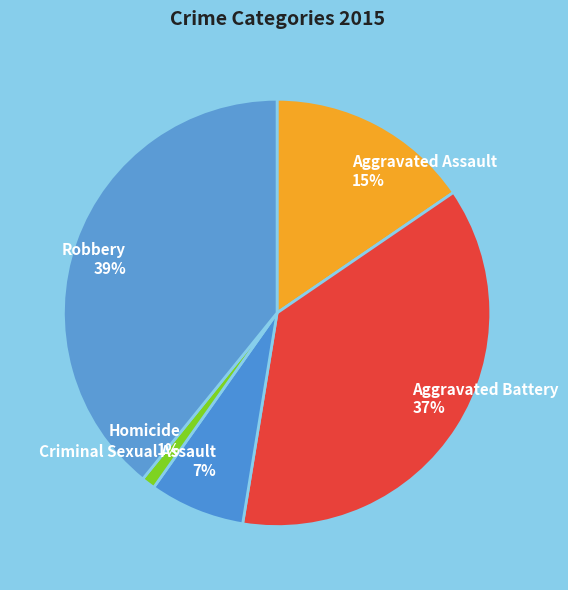

How many segments does this pie chart have?

5